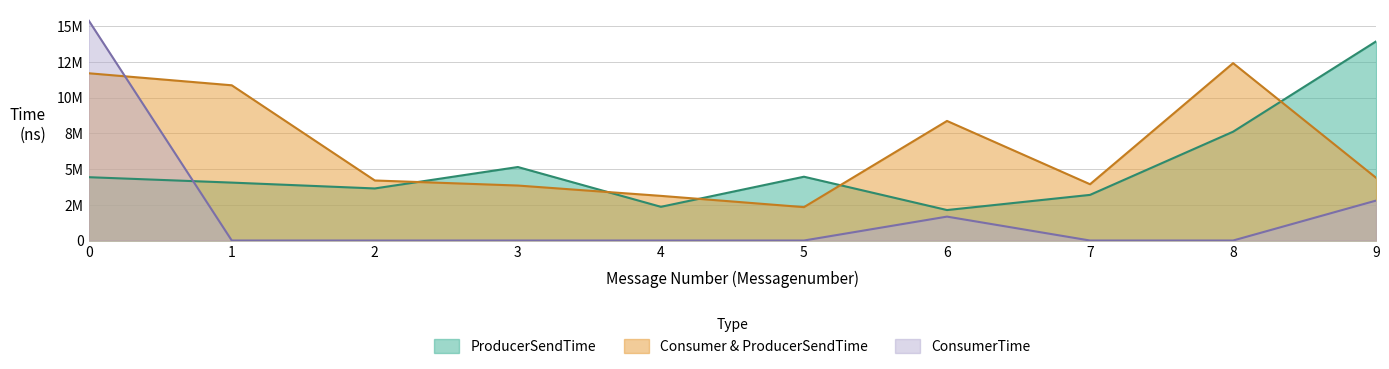

The Consumer&ProducerSendTime series shows 3510497 at 5. True or false?

False